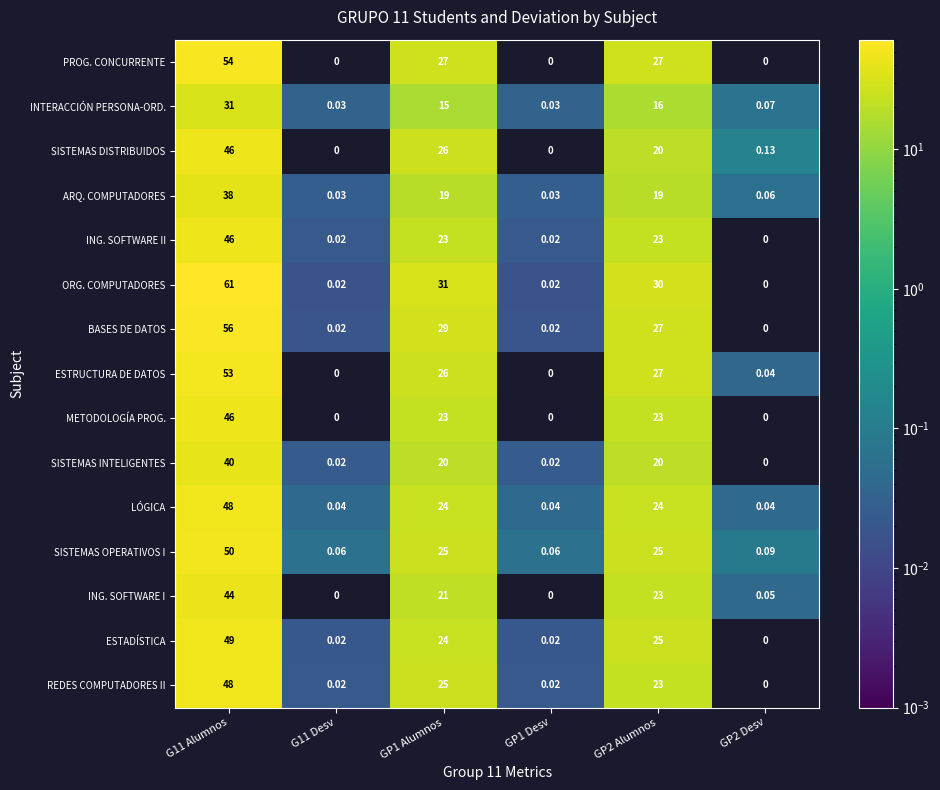

What is the maximum value shown in the chart?

61.0